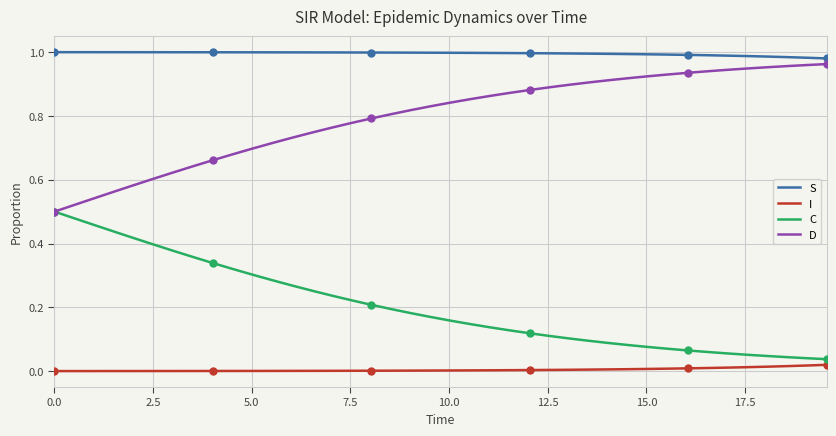

True or false: I and S cross at least once.

False